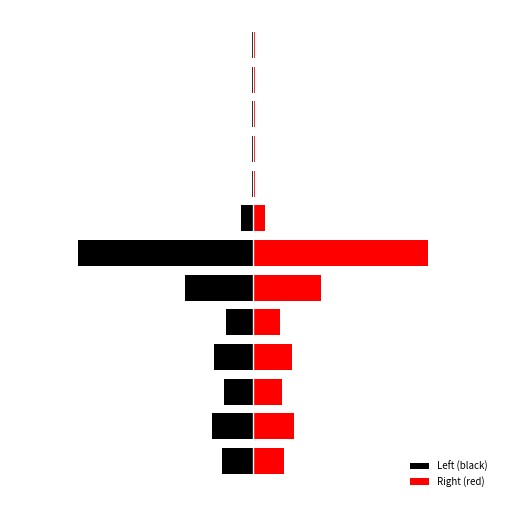

Reading right to left, transcribe all the data shown in this chart.

Left (black): -0.1	-0.1	-0.1	-0.1	-0.1	-1.2	-18.0	-7.0	-2.8	-4.0	-3.0	-4.2	-3.2
Right (red): 0.1	0.1	0.1	0.1	0.1	1.2	18.0	7.0	2.8	4.0	3.0	4.2	3.2